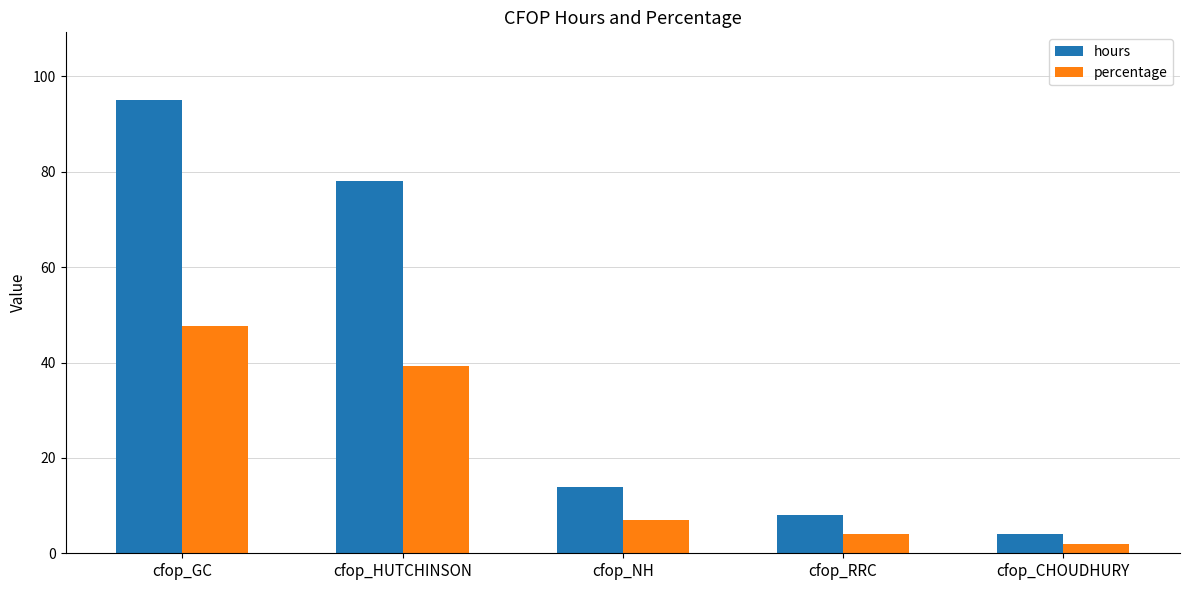

What is the highest value of the percentage series?

47.7